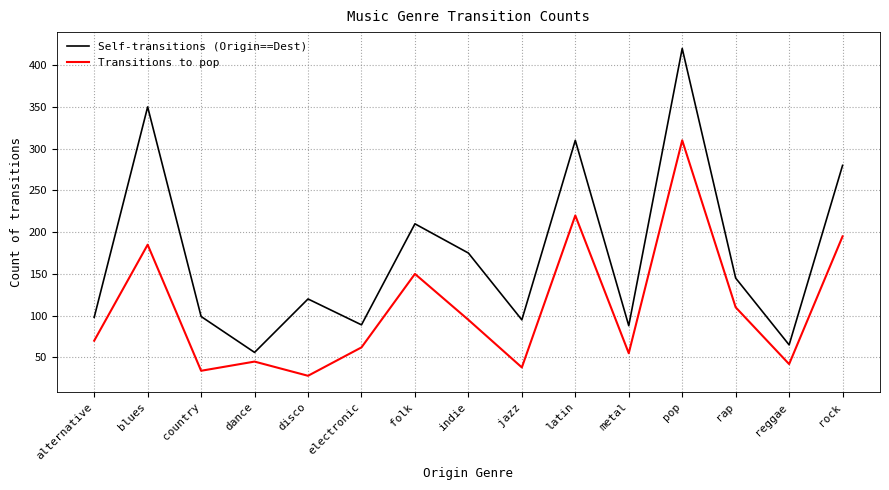

Where is the first local maximum for Transitions to pop?

blues